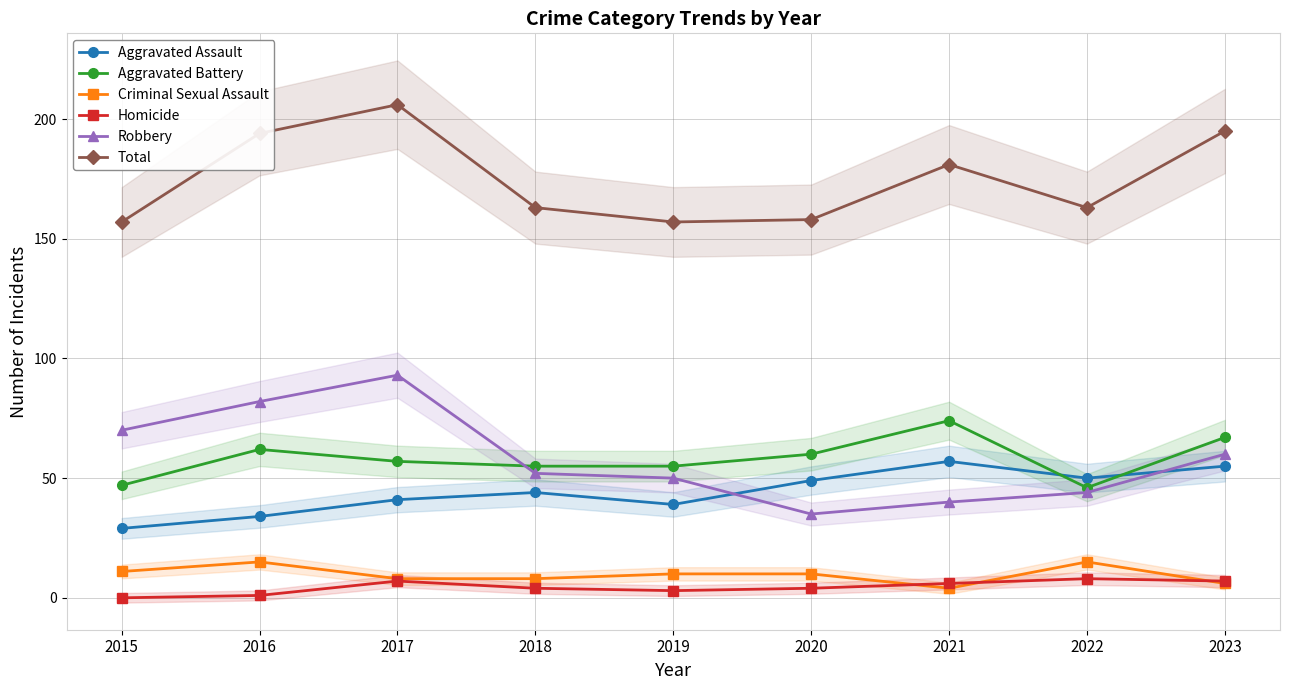

Between 2019 and 2020, which series saw the biggest shift?

Robbery